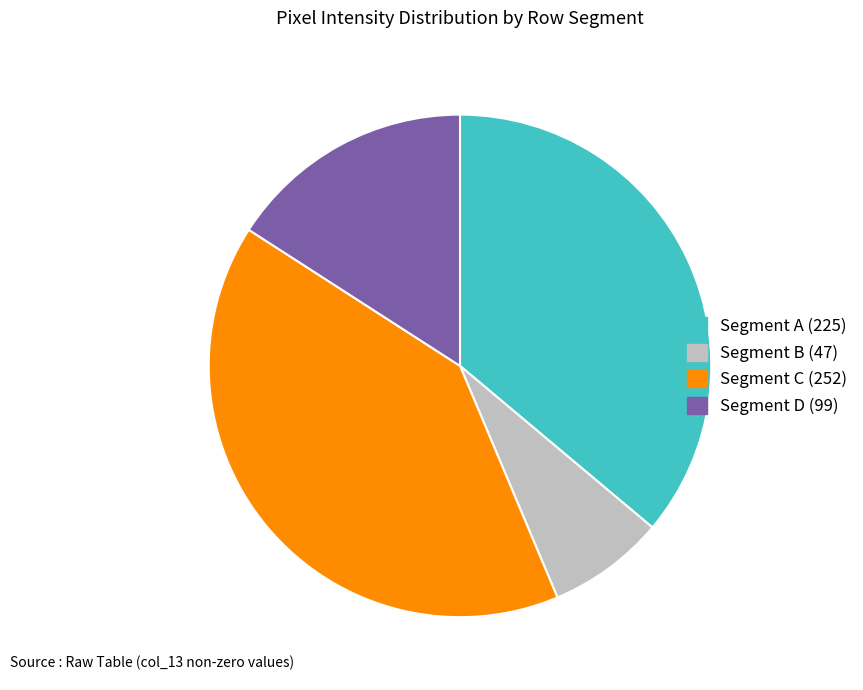

What is the ratio of the value at Segment C (252) to the value at Segment B (47)?

5.4